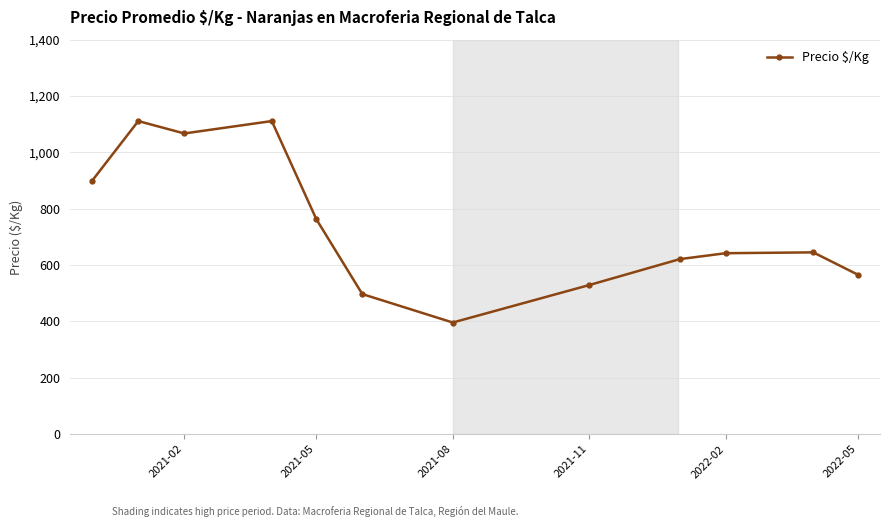

What is the average value?

737